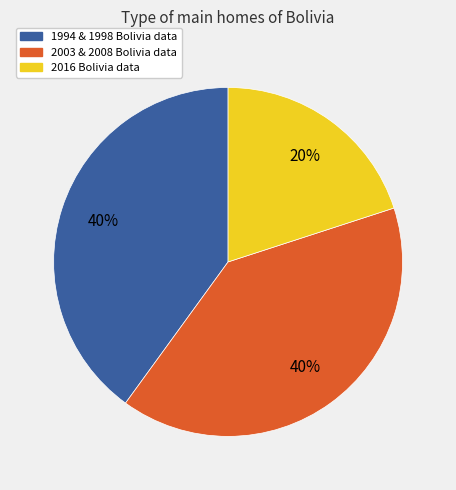

To the nearest percent, what is the difference between the largest and smallest slice percentages?

20%